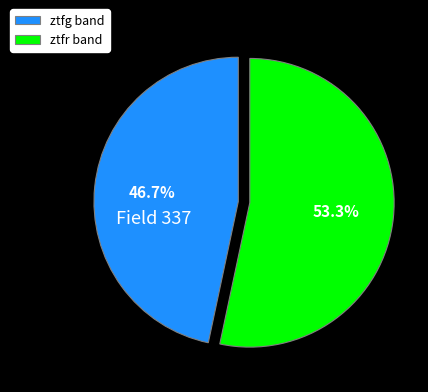

What portion of the pie excludes ztfr?

46.7%